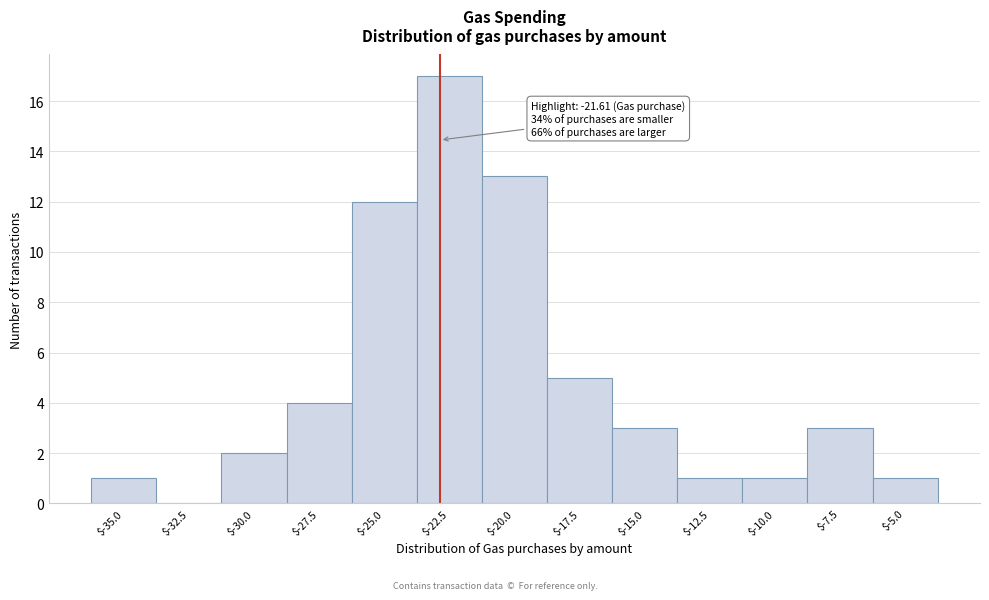

At which label is the value closest to 8?

$-17.5